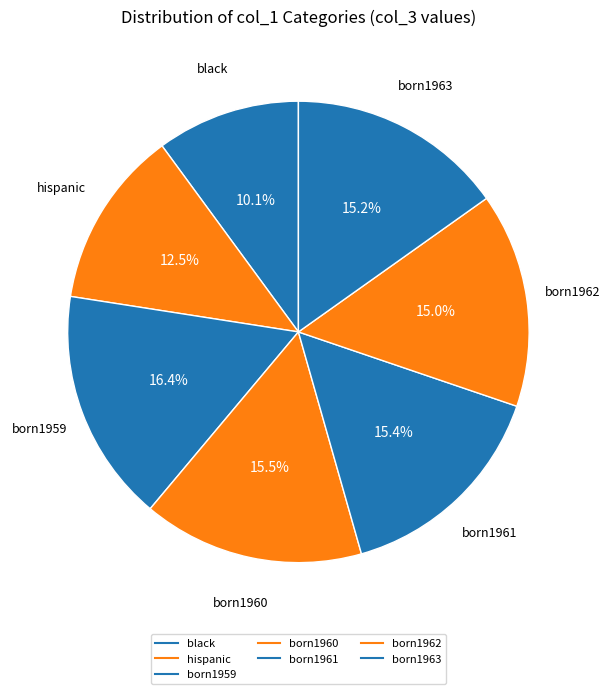

How many segments does this pie chart have?

7